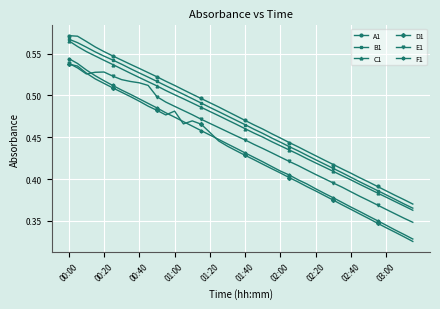

Count the E1 values in the range 0 to 1.

40